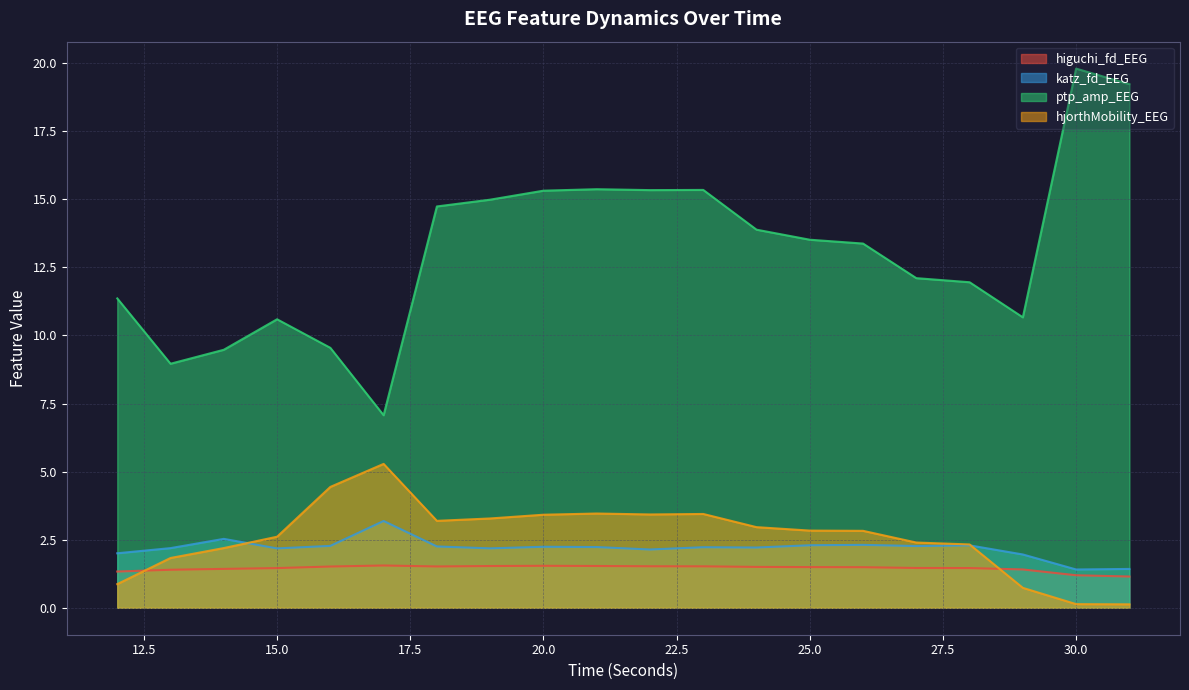

Reading left to right, list all the values displayed in this chart.

higuchi_fd_EEG: 12=1.3	13=1.4	14=1.4	15=1.5	16=1.5	17=1.6	18=1.5	19=1.5	20=1.5	21=1.5	22=1.5	23=1.5	24=1.5	25=1.5	26=1.5	27=1.5	28=1.5	29=1.4	30=1.2	31=1.1
katz_fd_EEG: 12=2.0	13=2.2	14=2.5	15=2.2	16=2.3	17=3.2	18=2.3	19=2.2	20=2.2	21=2.2	22=2.1	23=2.2	24=2.2	25=2.3	26=2.3	27=2.3	28=2.3	29=2.0	30=1.4	31=1.4
ptp_amp_EEG: 12=11.4	13=9.0	14=9.5	15=10.6	16=9.5	17=7.1	18=14.7	19=15.0	20=15.3	21=15.4	22=15.3	23=15.3	24=13.9	25=13.5	26=13.4	27=12.1	28=12.0	29=10.7	30=19.8	31=19.2
hjorthMobility_EEG: 12=0.9	13=1.8	14=2.2	15=2.6	16=4.4	17=5.3	18=3.2	19=3.3	20=3.4	21=3.5	22=3.4	23=3.4	24=3.0	25=2.8	26=2.8	27=2.4	28=2.3	29=0.7	30=0.1	31=0.1